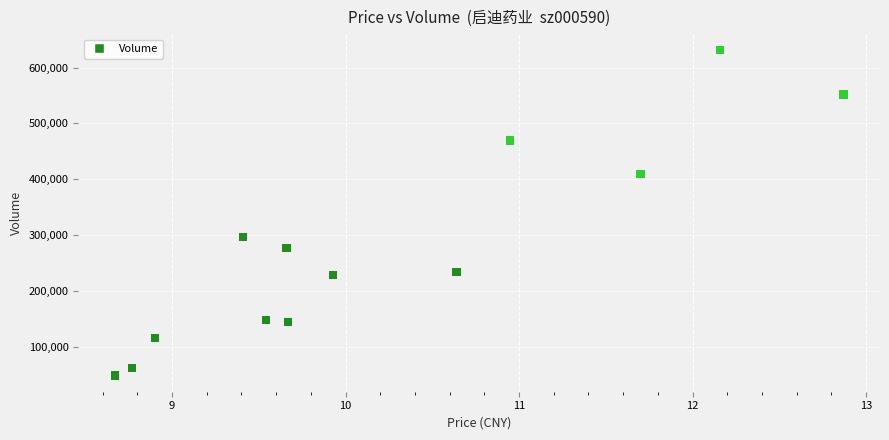

What Y value in the scatter plot is closest to 340053?

297582